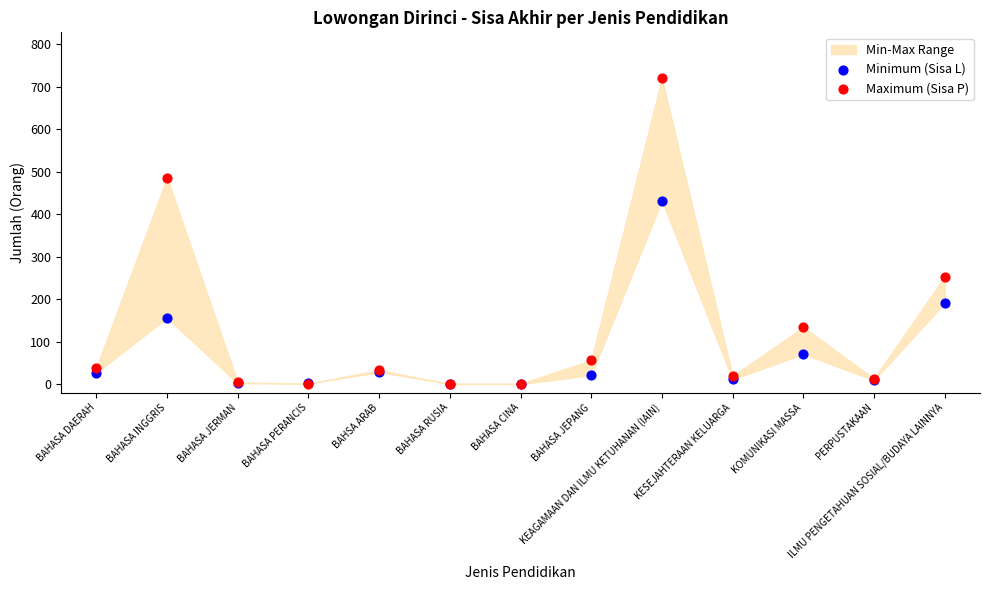

Across all series, what Y value is closest to 360?

432